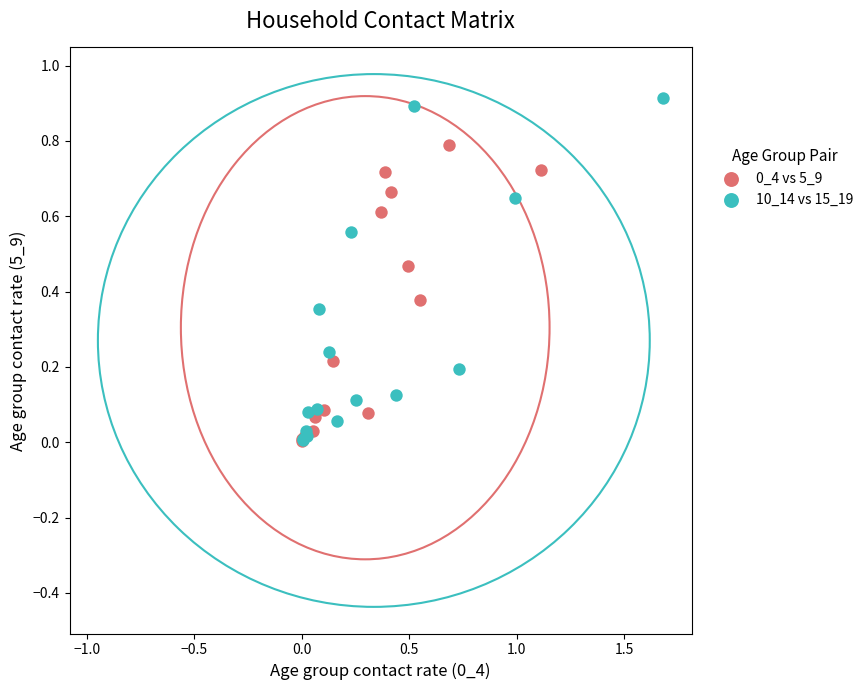

Which series reaches the maximum Y coordinate?

10_14 vs 15_19